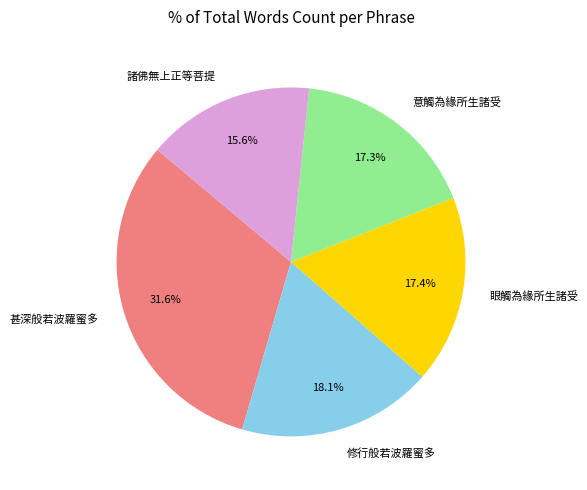

How many slices are in this pie chart?

5